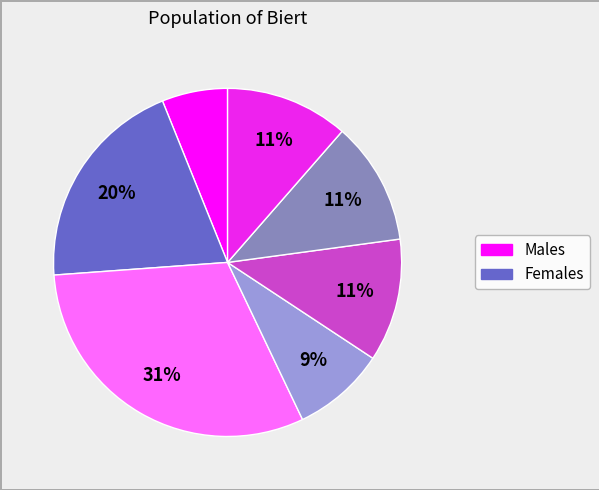

Is there any slice that represents more than half of the pie?

No